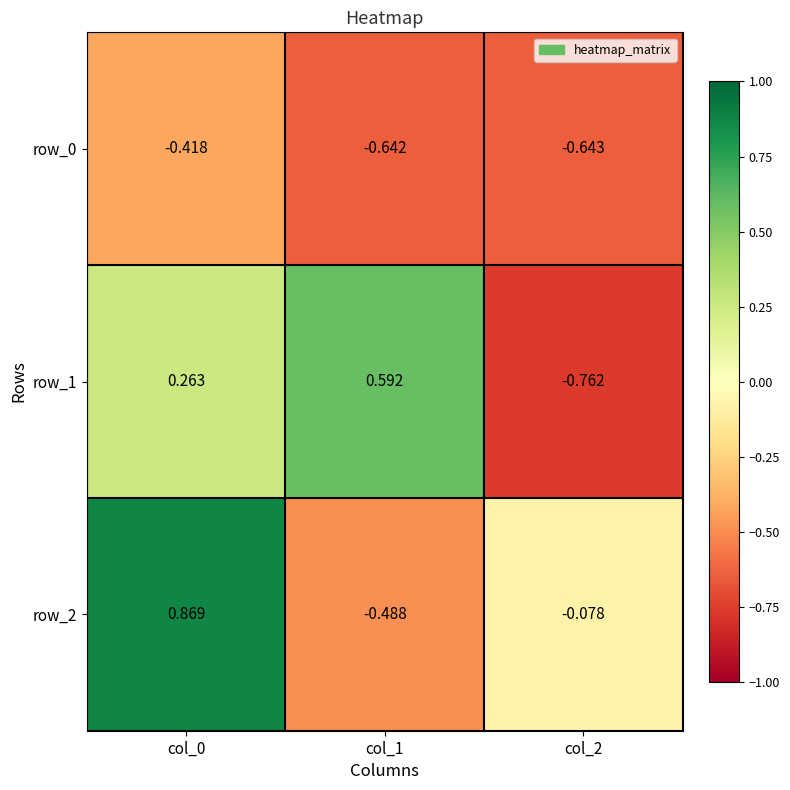

Reading left to right, transcribe all the data shown in this chart.

row_0: -0.4	-0.6	-0.6
row_1: 0.3	0.6	-0.8
row_2: 0.9	-0.5	-0.1